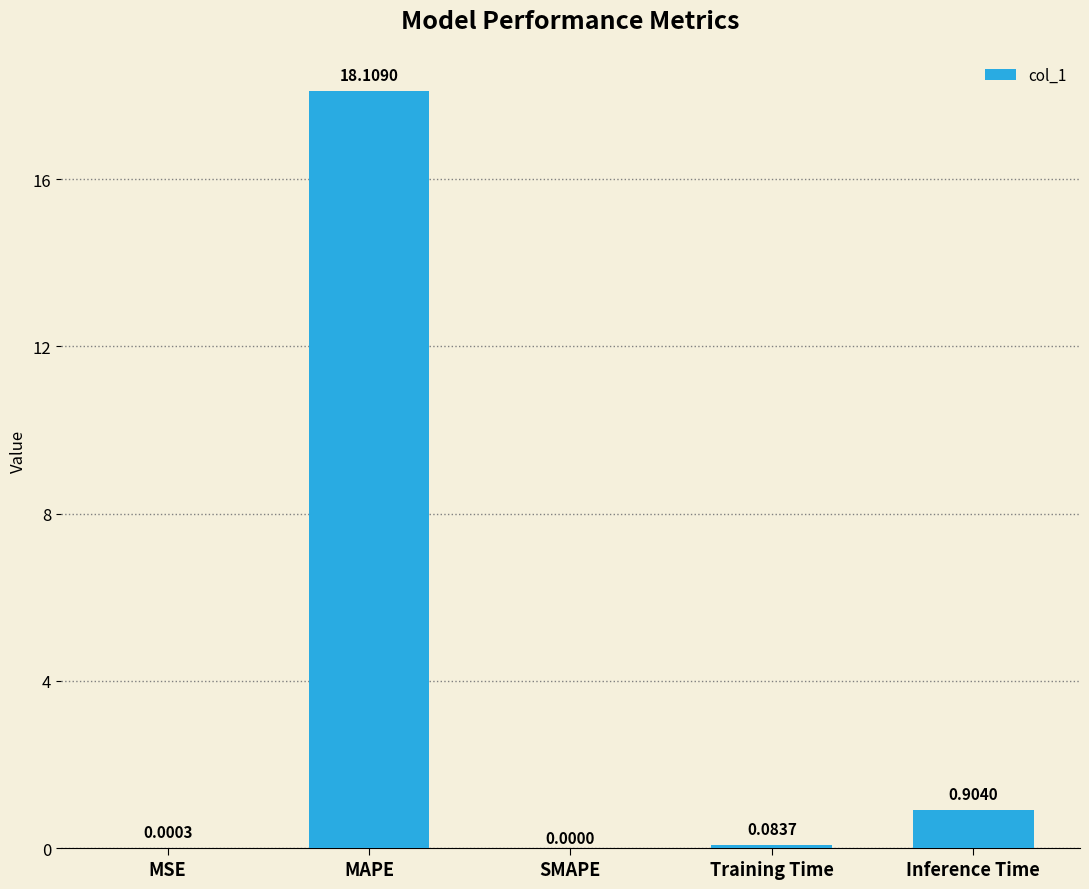

What is the sum of the values at Inference Time and SMAPE?

0.9